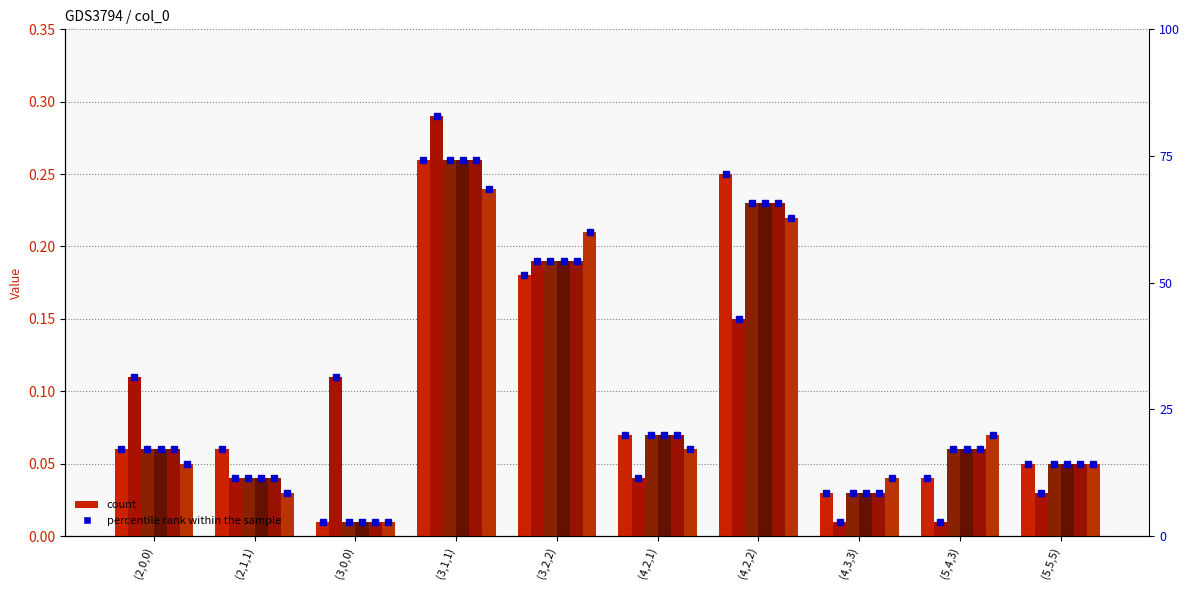

What is the maximum value shown in the chart?

0.3